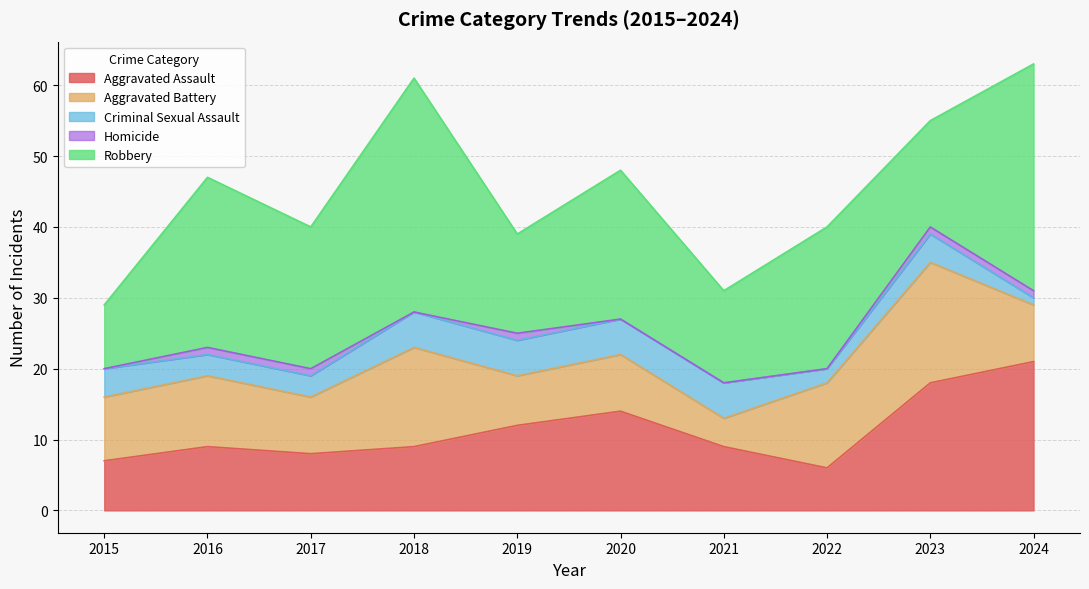

What is the highest value of the Criminal Sexual Assault series?

5